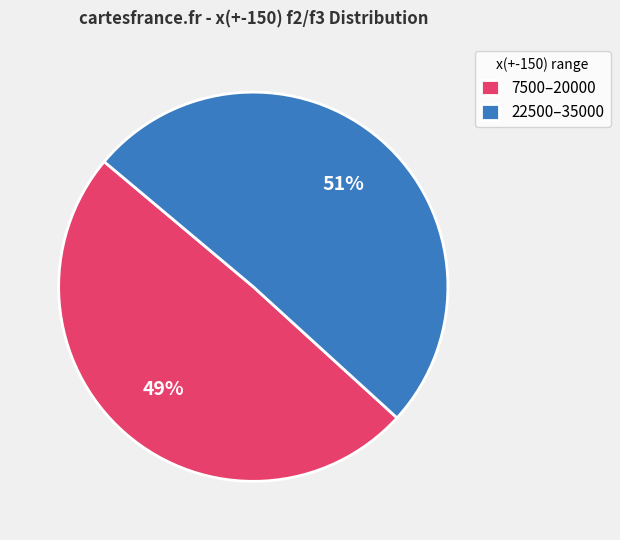

Is there a majority slice in this chart?

Yes